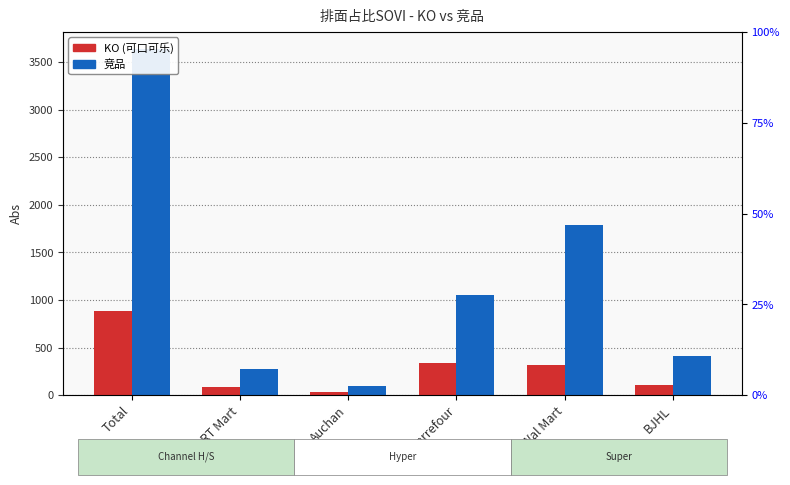

Rank the series by their average value, from lowest to highest.

KO, 竞品